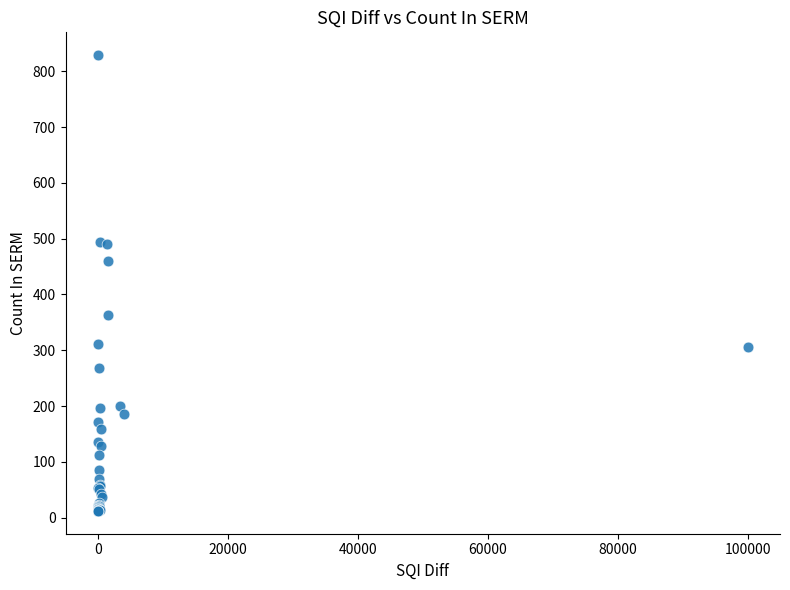

What Y value in the scatter plot is closest to 420?

460